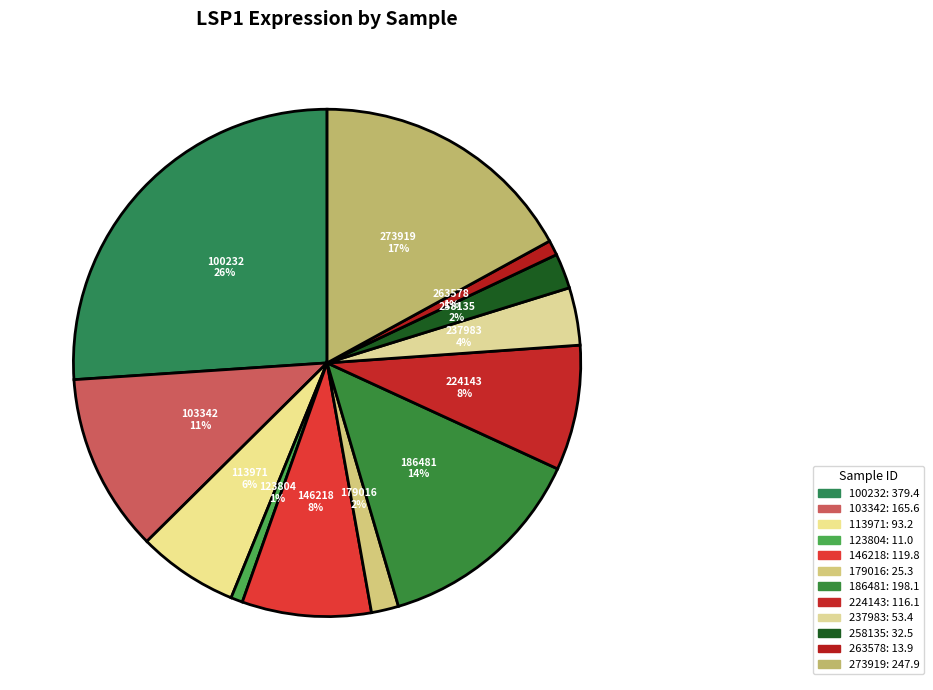

Is there a majority slice in this chart?

No